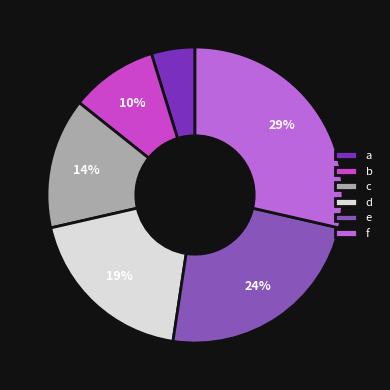

Is it true that c is 14% of the pie?

True